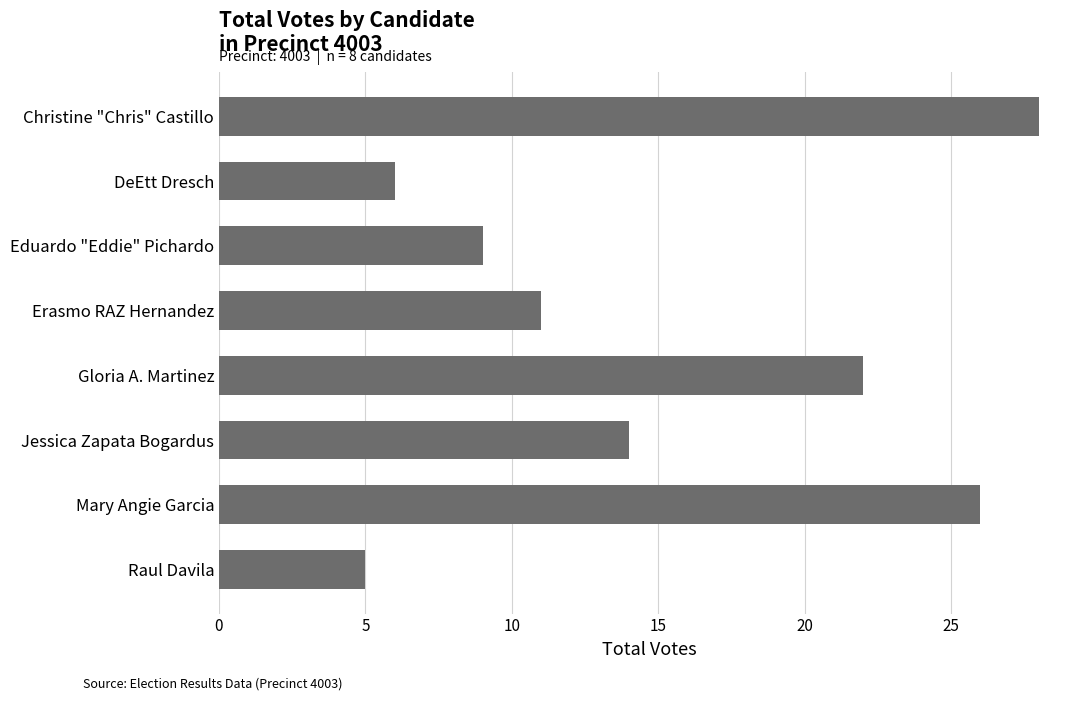

How many bars are there in total?

8